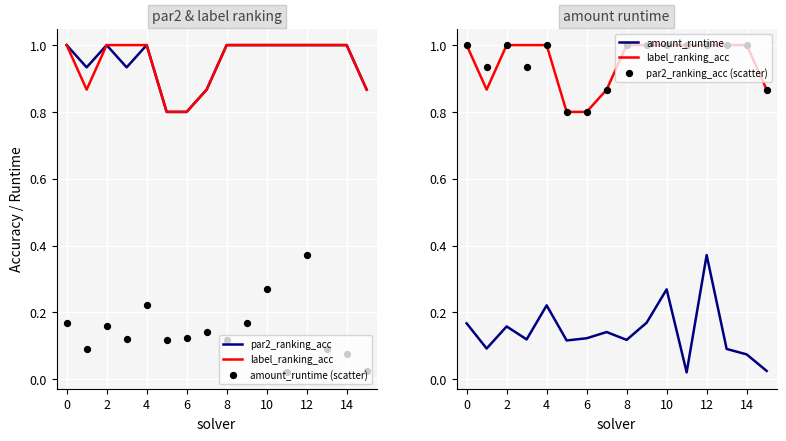

Which series has the largest total across all categories?

par2_ranking_acc